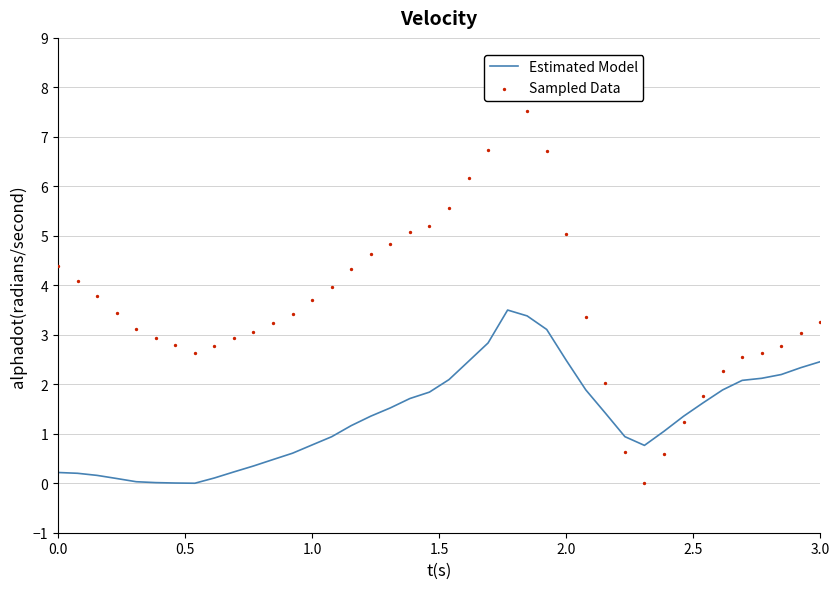

Which series has the widest spread of Y values?

Sampled Data